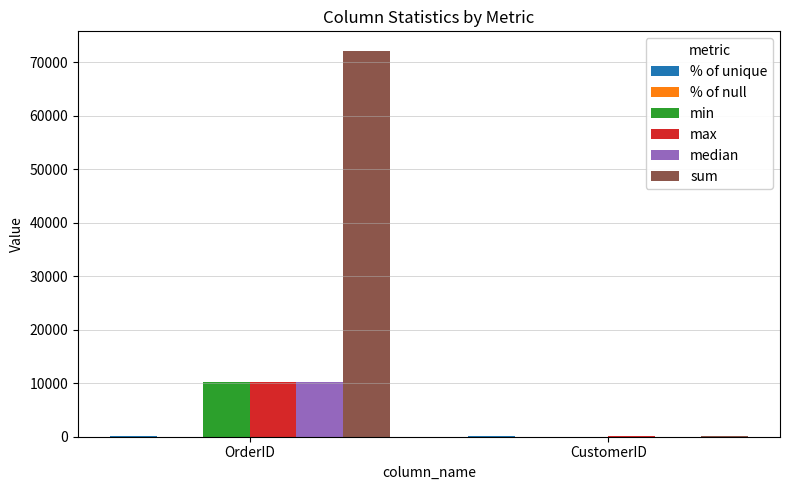

Which series has the largest total across all categories?

sum